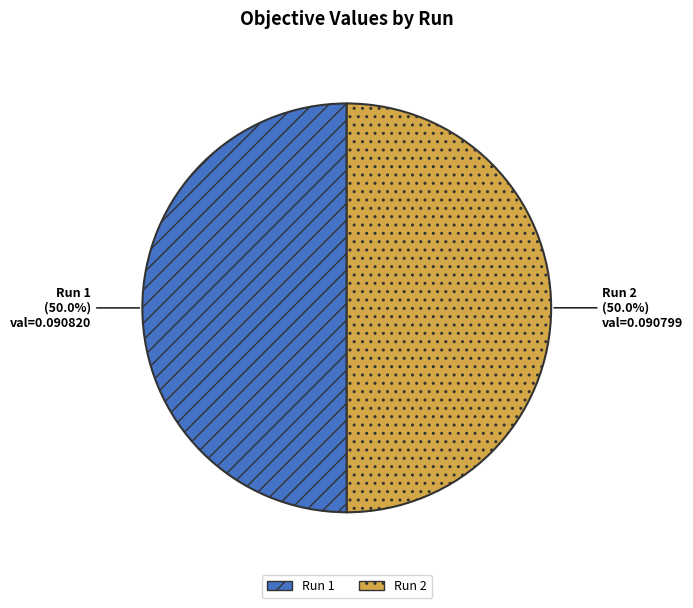

How much of the chart is everything except Run 1?

50.0%